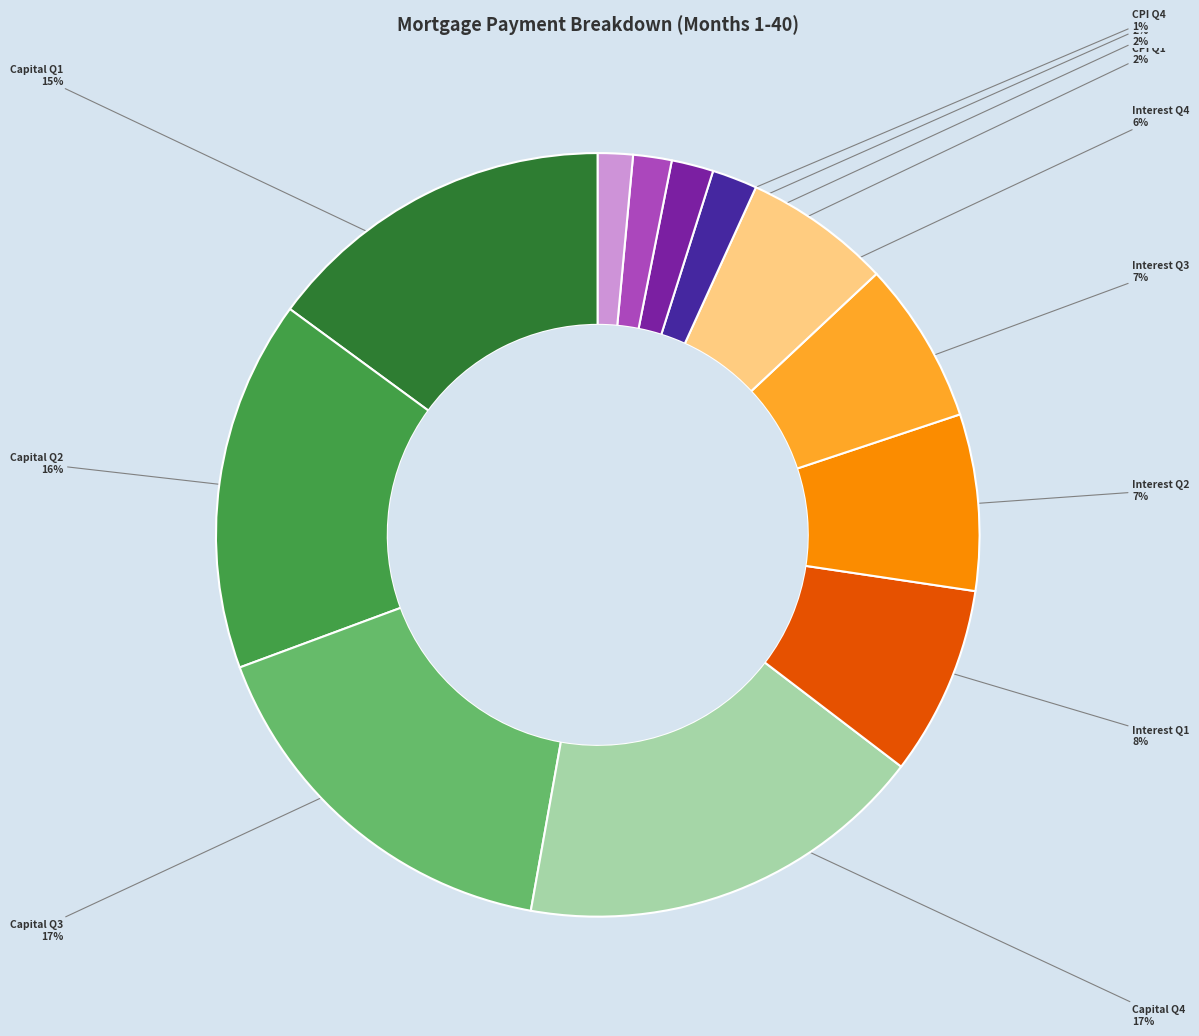

To the nearest percent, what is the difference between the largest and smallest slice percentages?

16%